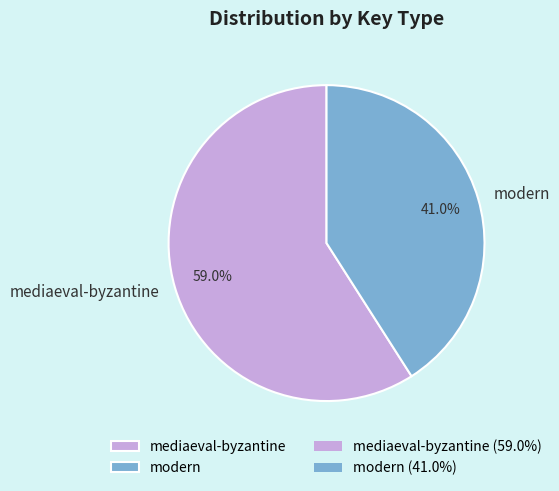

Is it true that mediaeval-byzantine is 59% of the pie?

True